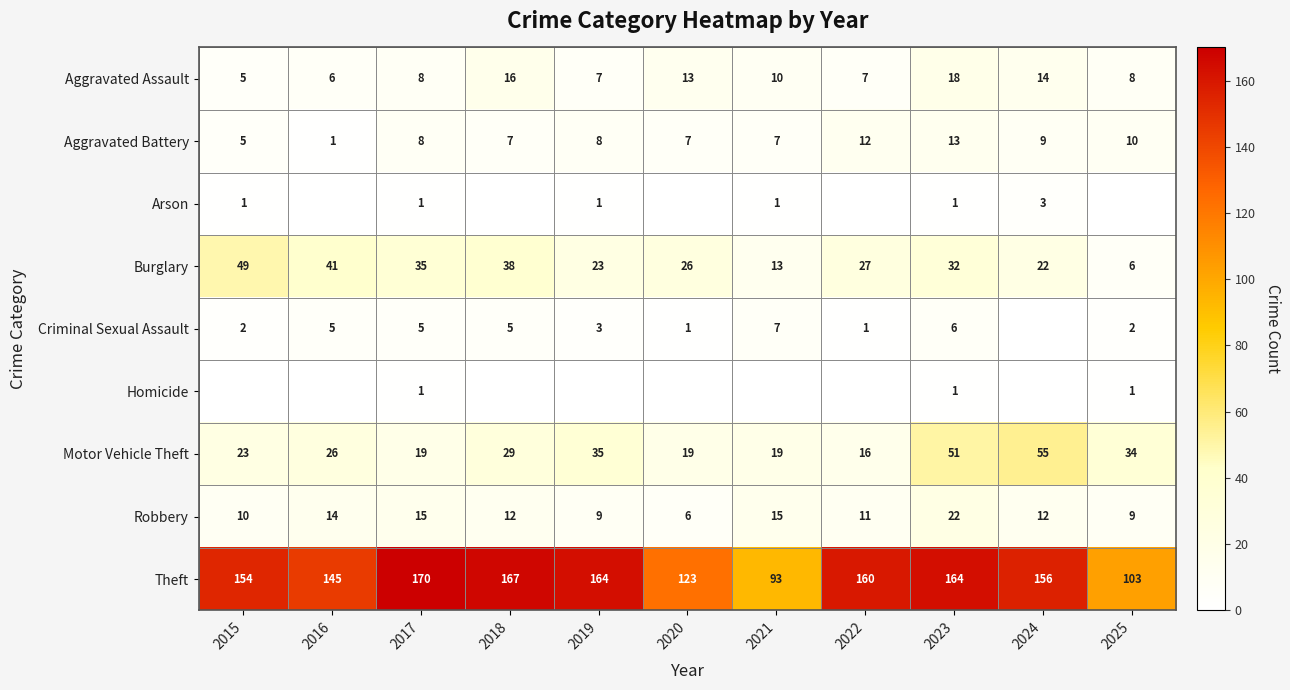

Is it true that Aggravated Battery equals 0 at 2016?

False